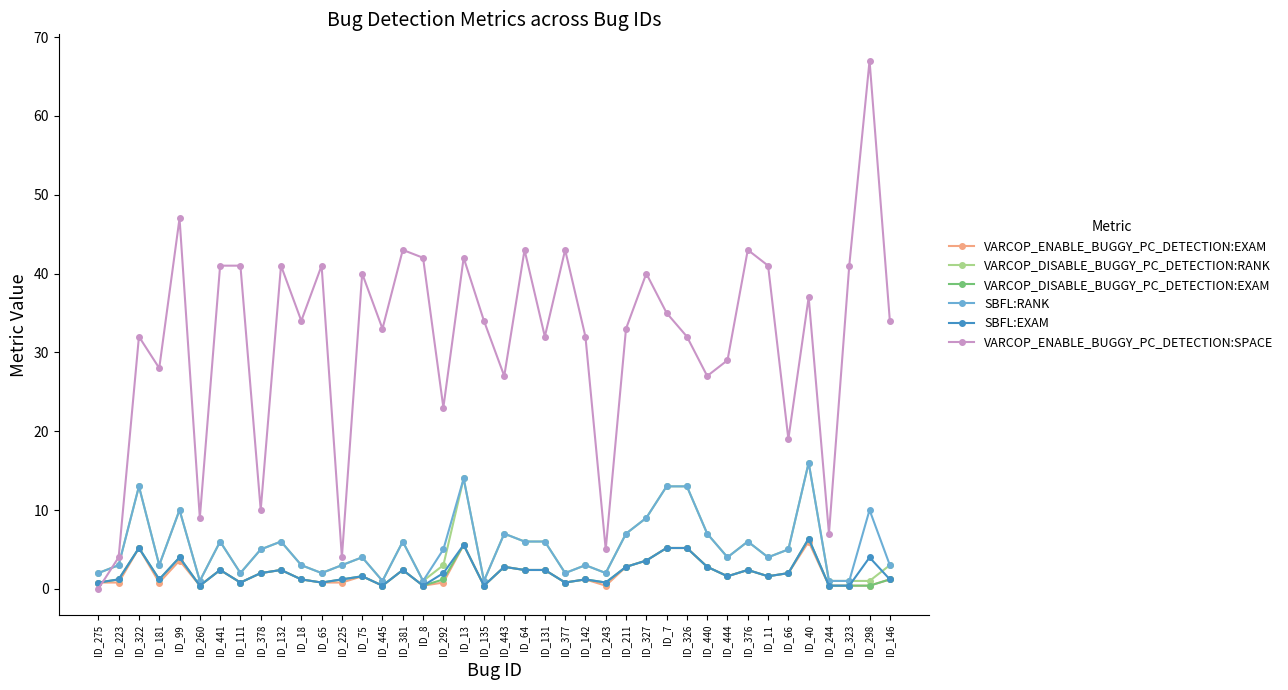

True or false: VARCOP_DISABLE_BUGGY_PC_DETECTION:RANK and SBFL:EXAM intersect in this chart.

True